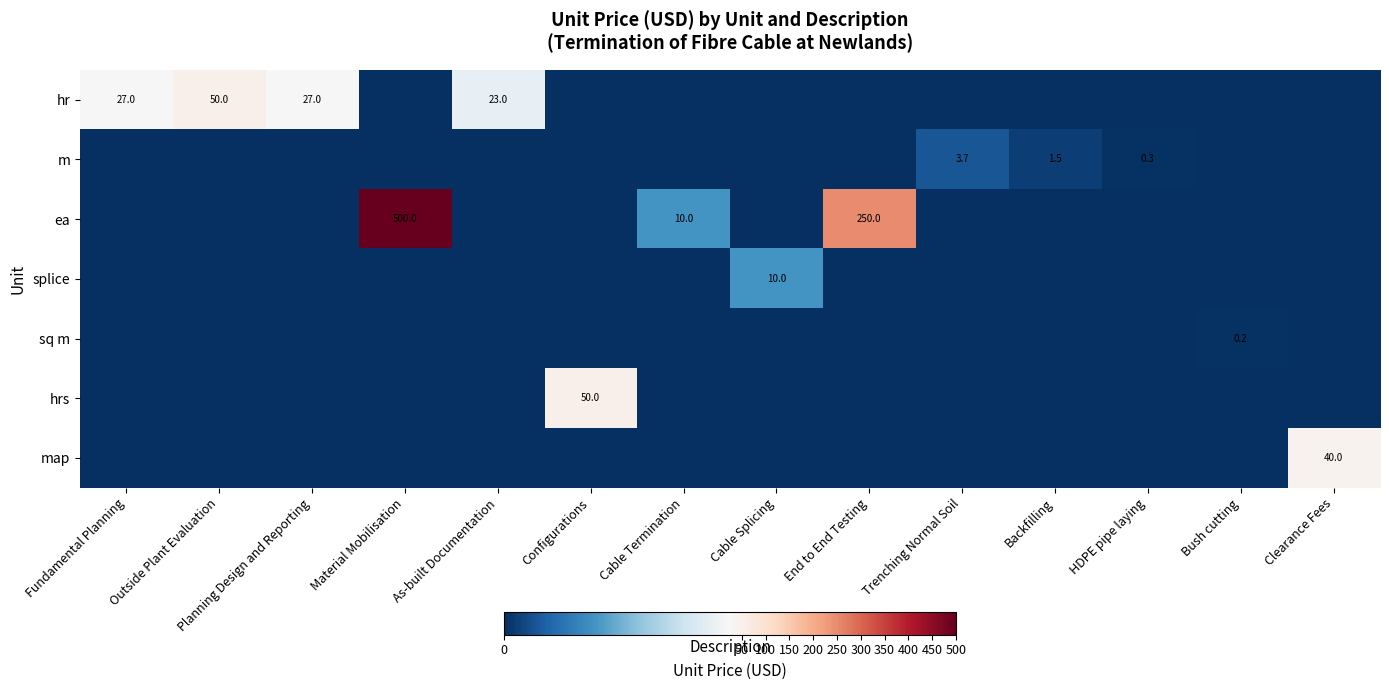

How many data points does each series have?

14